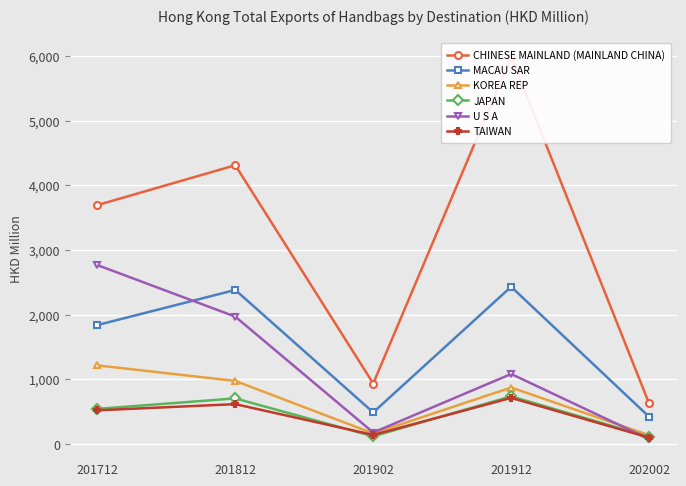

At which category does KOREA REP reach its first local peak?

201912